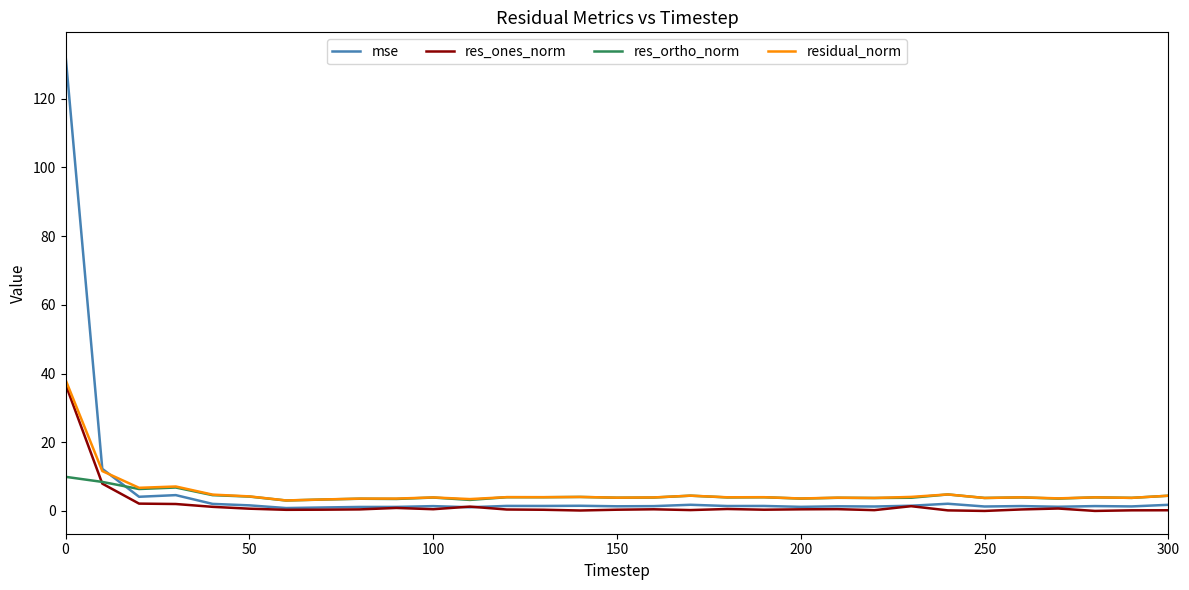

What is the highest value of the res_ortho_norm series?

9.9